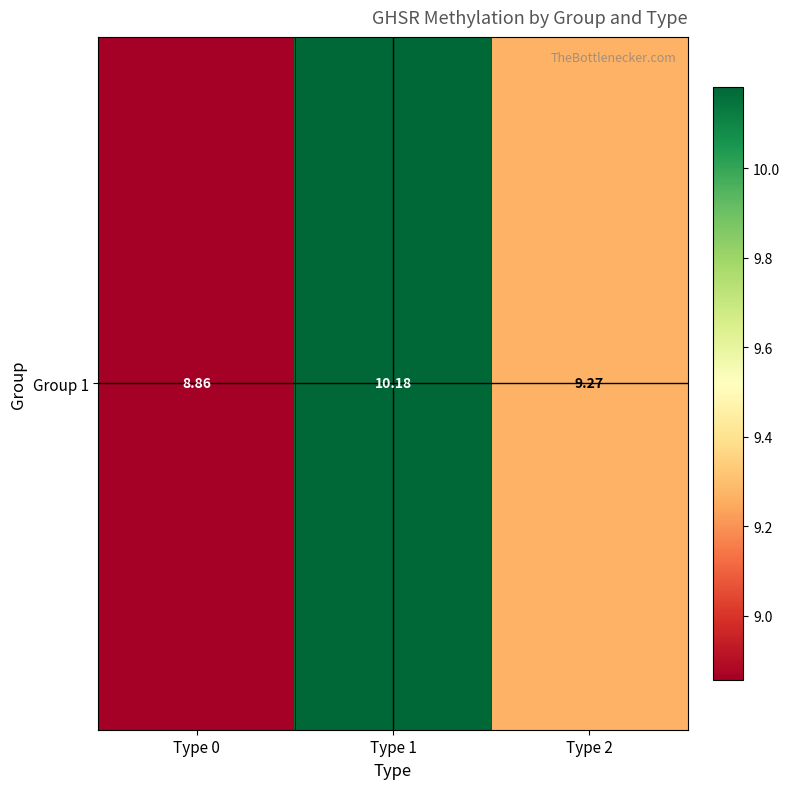

The chart shows a value of 2.3 at Type 0. True or false?

False